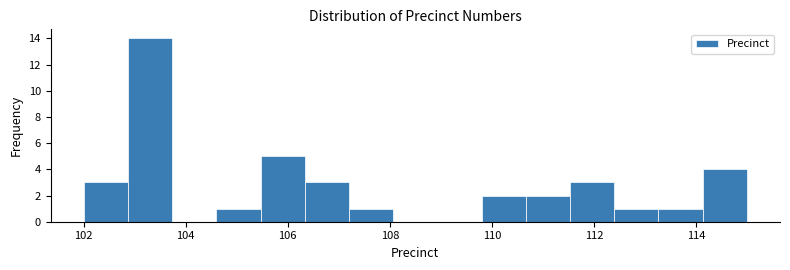

How tall is the bar that spans 102.8 to 103.8 on the x-axis? Neither the bar edges nor the heights are printed on the chart, so give them approximately, as read against the axes.

14